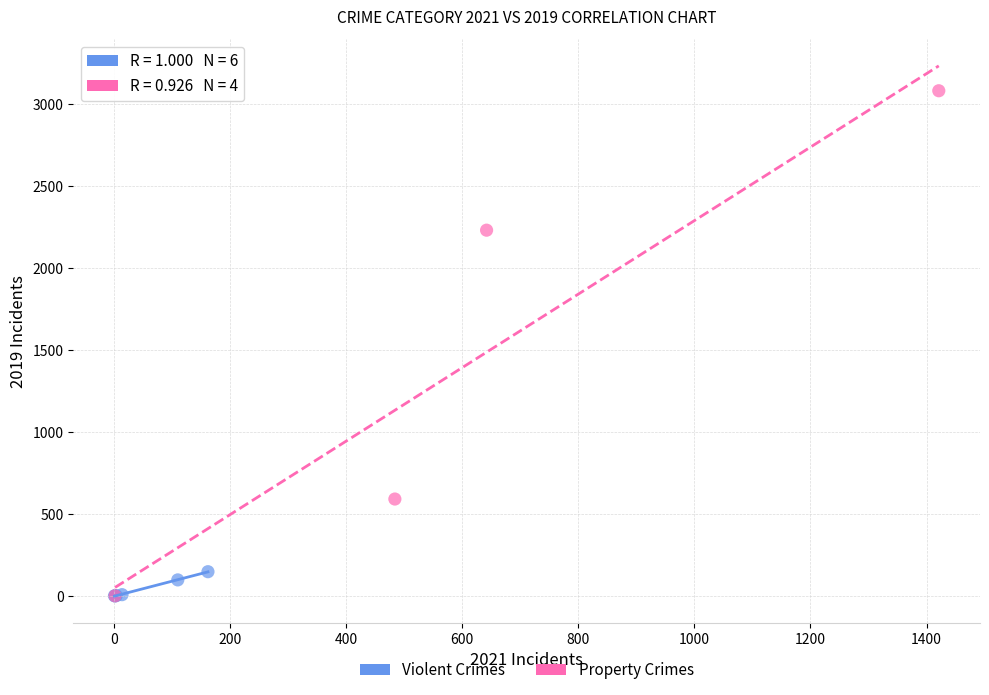

Which series reaches the maximum Y coordinate?

Property Crimes